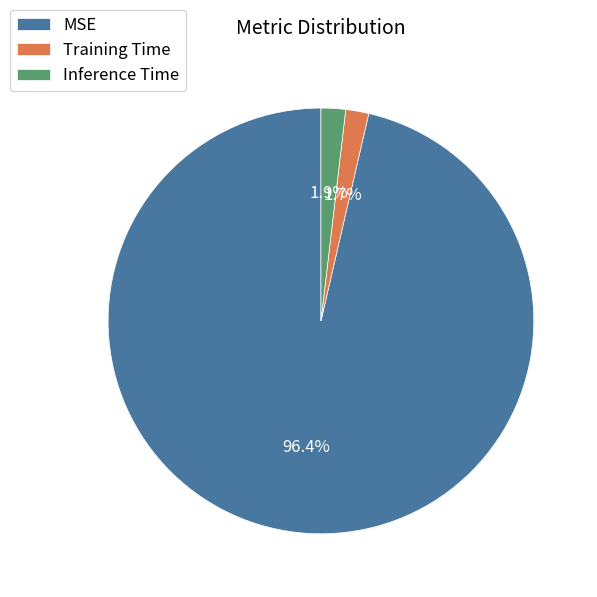

Which slice represents more than half of the pie?

MSE